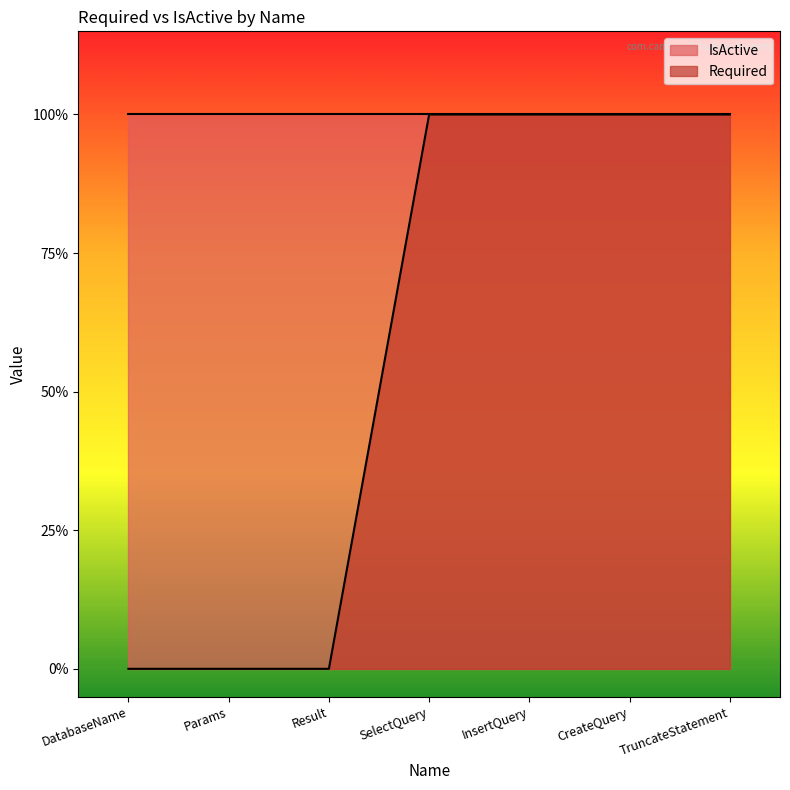

What is the value of the 6th point from the left?

1